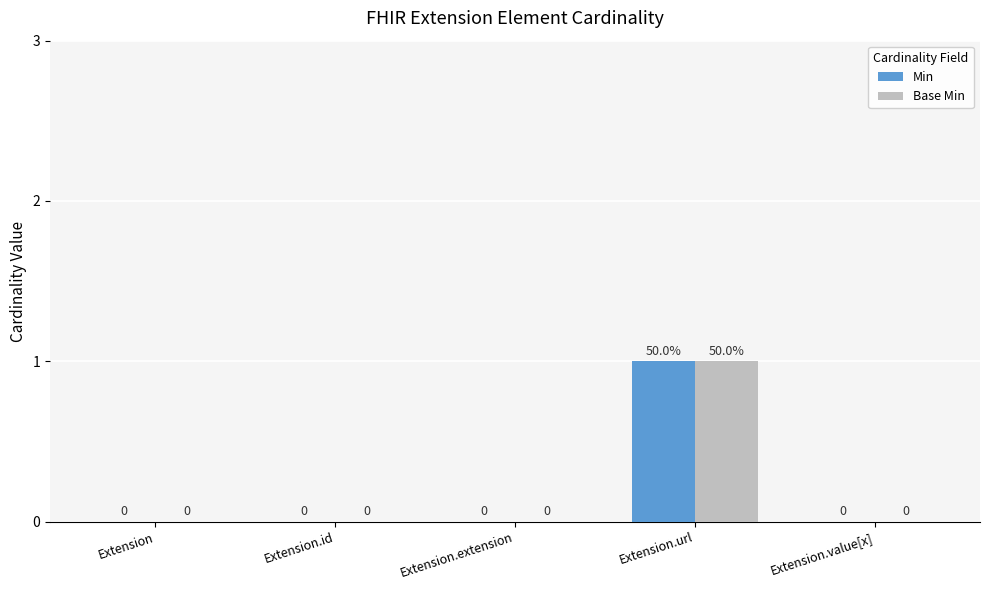

How many groups of bars are there?

5